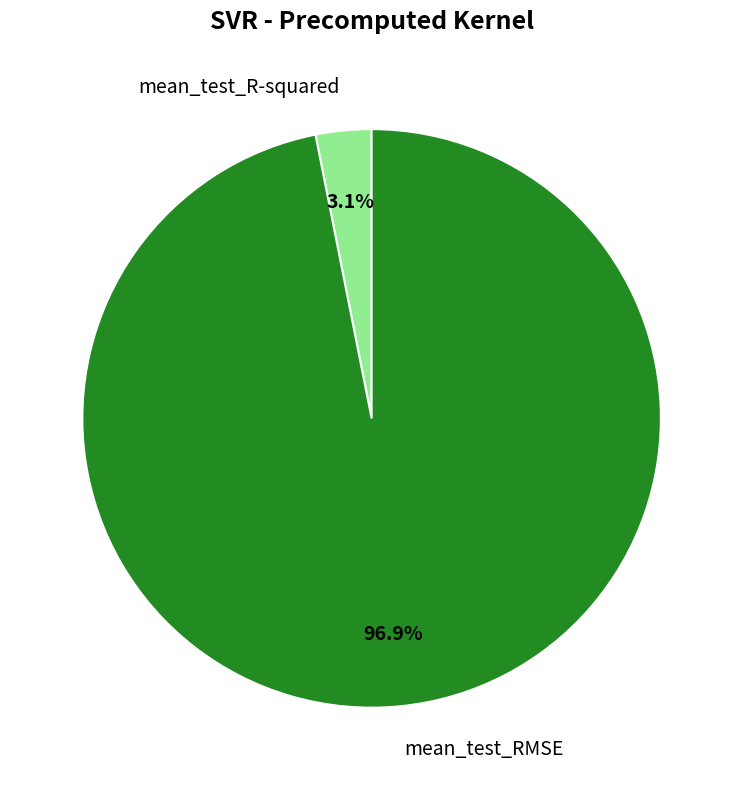

What is the smallest slice in the pie chart?

mean_test_R-squared